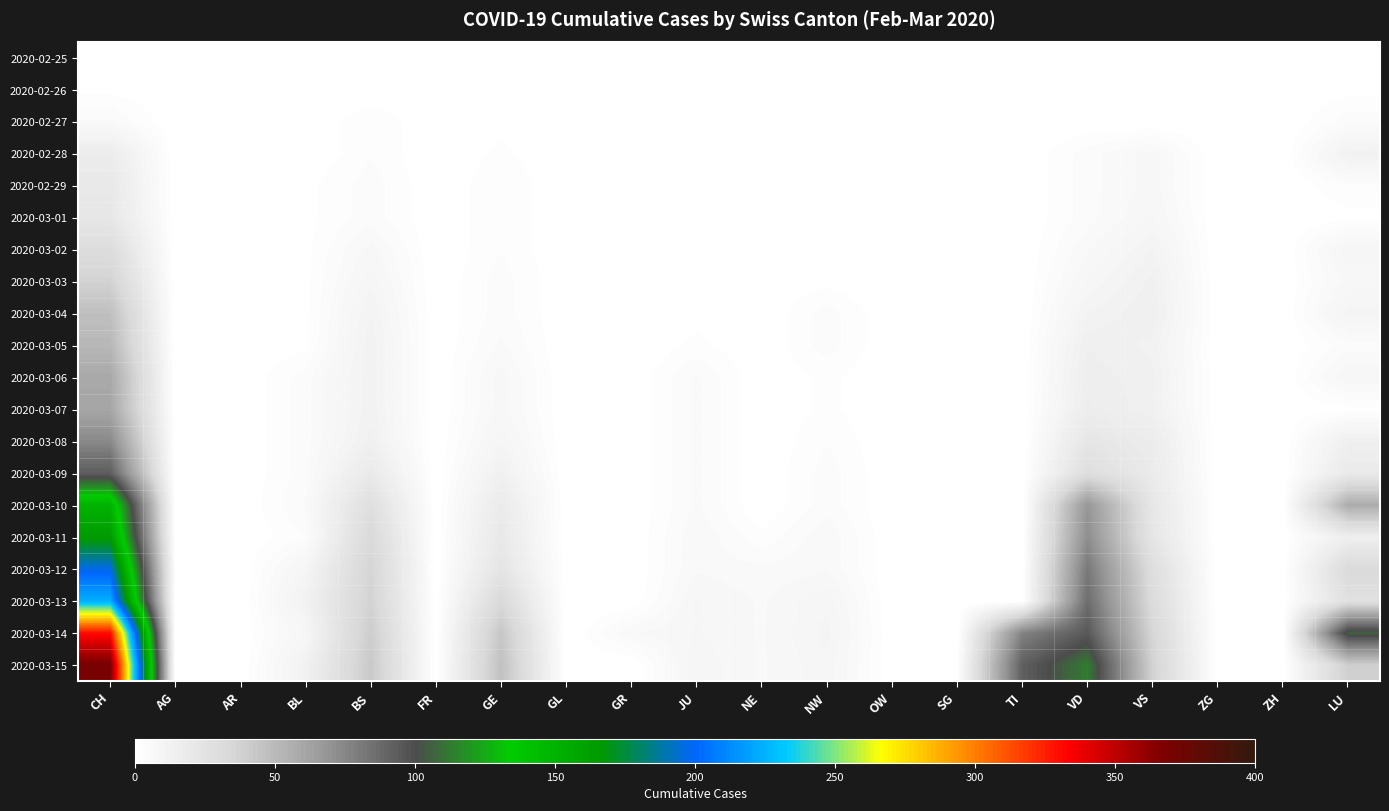

Rank the series at LU from lowest to highest value.

2020-02-25, 2020-02-26, 2020-03-01, 2020-03-07, 2020-02-29, 2020-02-27, 2020-03-05, 2020-03-03, 2020-03-06, 2020-03-02, 2020-03-04, 2020-02-28, 2020-03-08, 2020-03-11, 2020-03-09, 2020-03-13, 2020-03-12, 2020-03-15, 2020-03-10, 2020-03-14